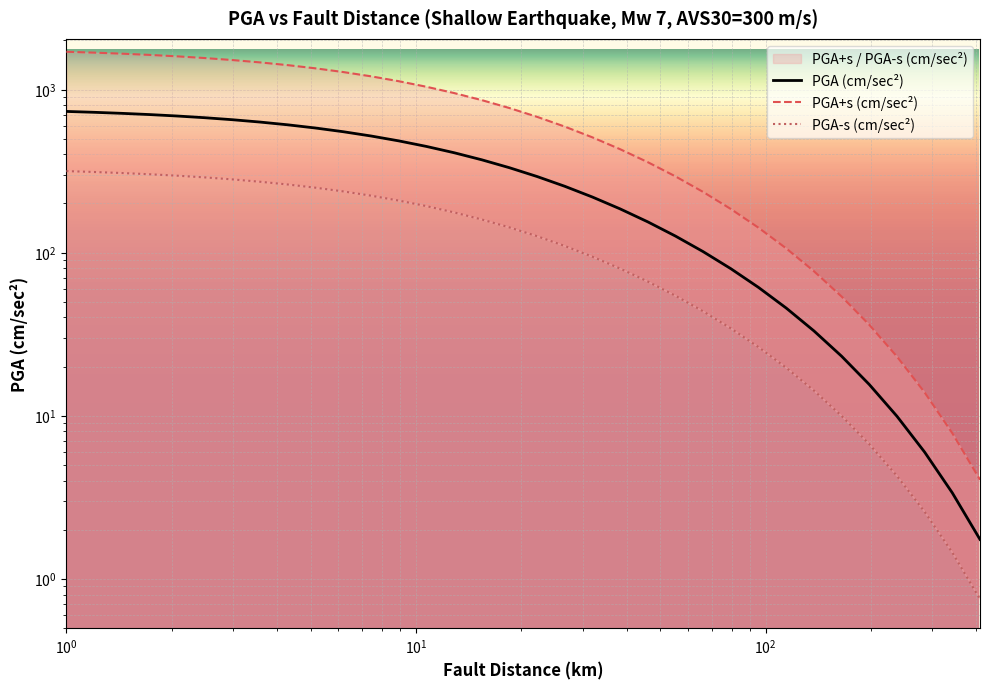

True or false: PGA-s (cm/sec²) has more than 1 interior local peaks.

False